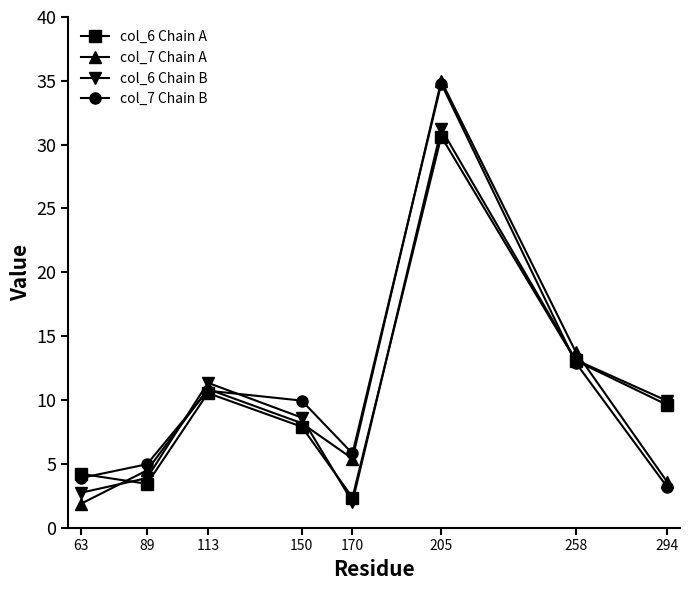

Where is the first local minimum for col_6 Chain B?

170